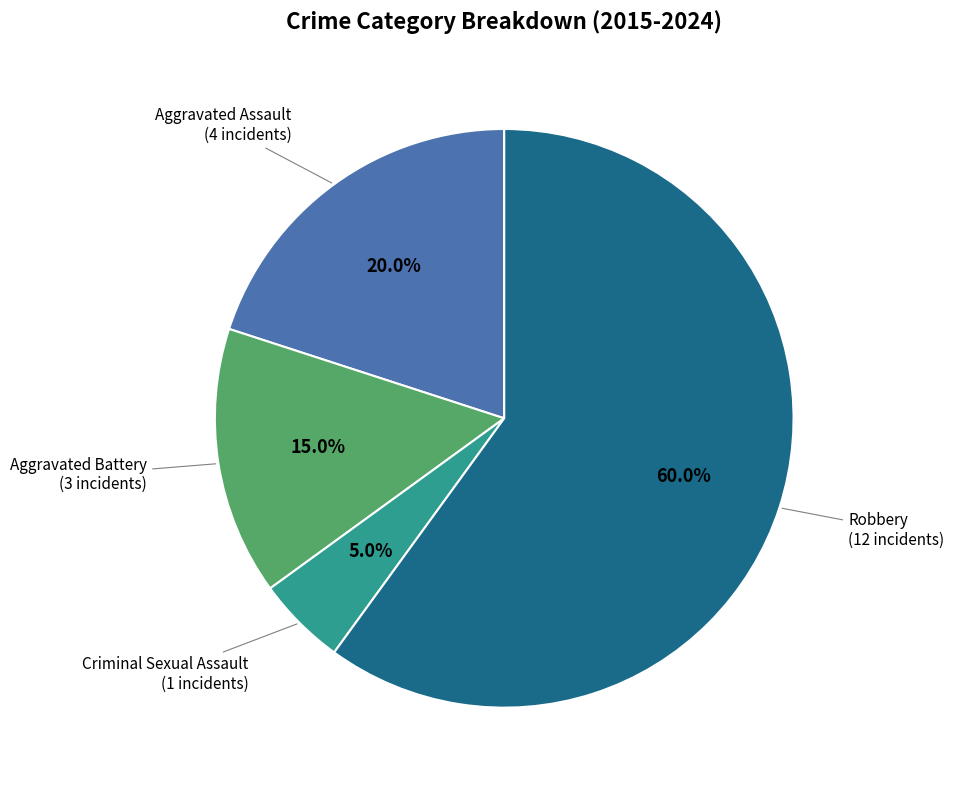

Is there a majority slice in this chart?

Yes